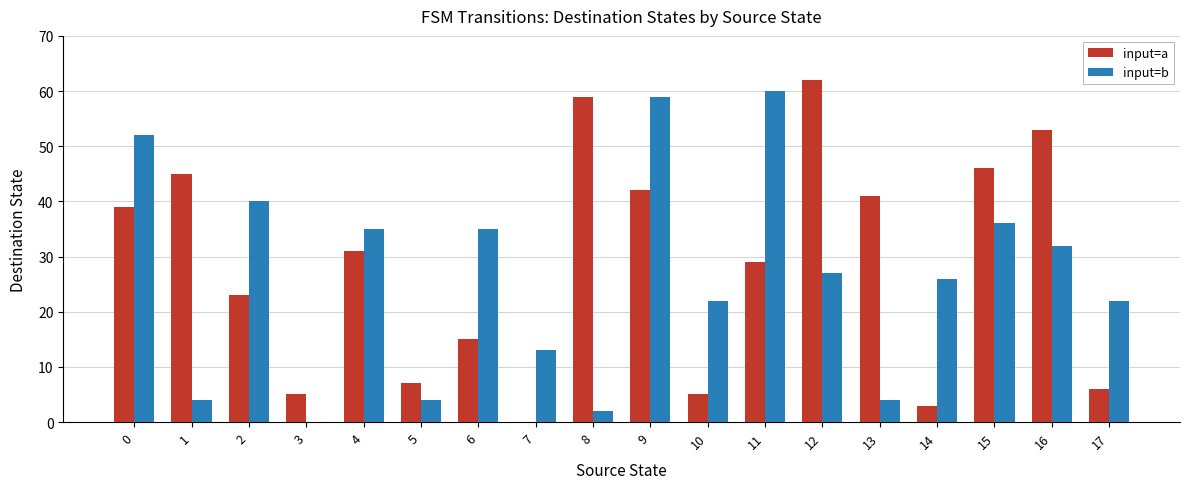

At which label does input=a reach its peak?

12